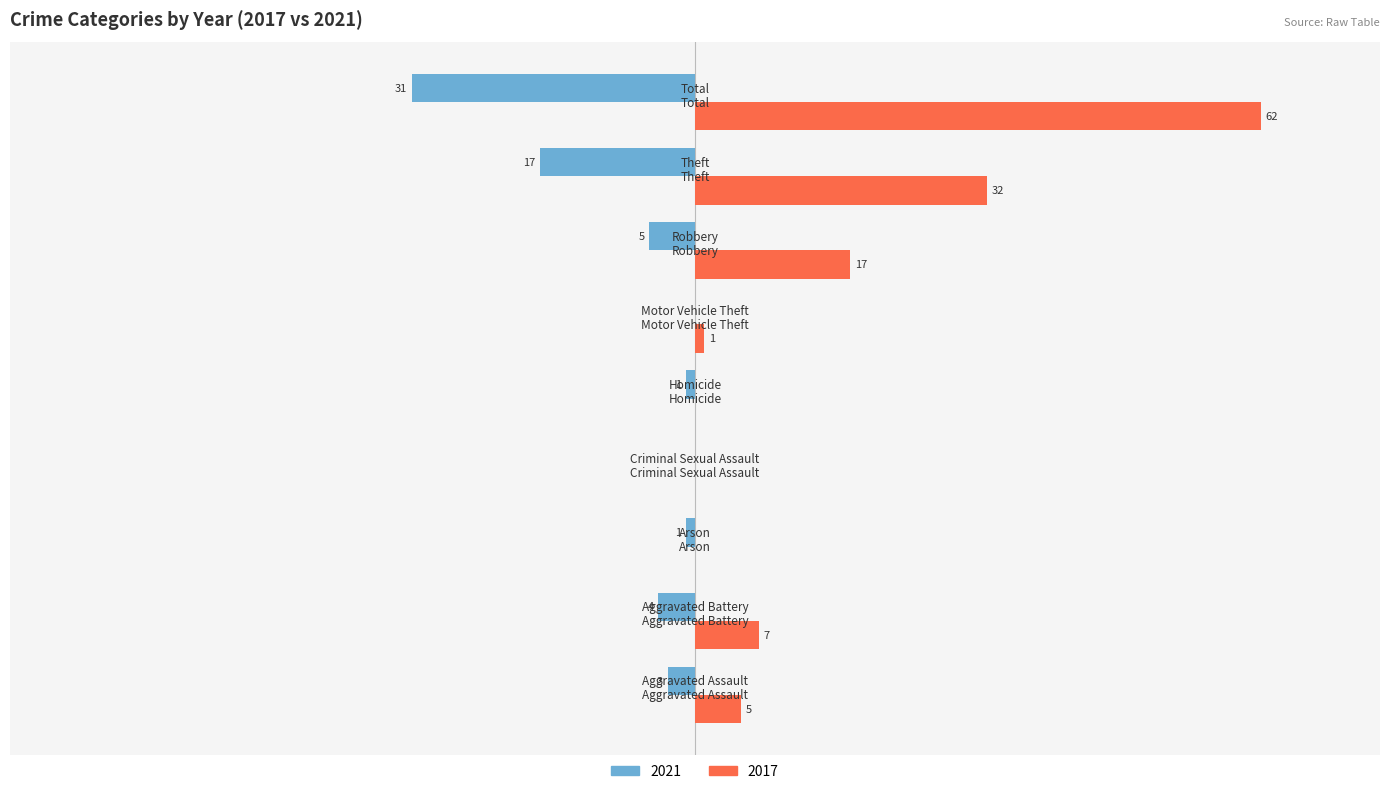

What are all the series names shown in the legend?

2021, 2017